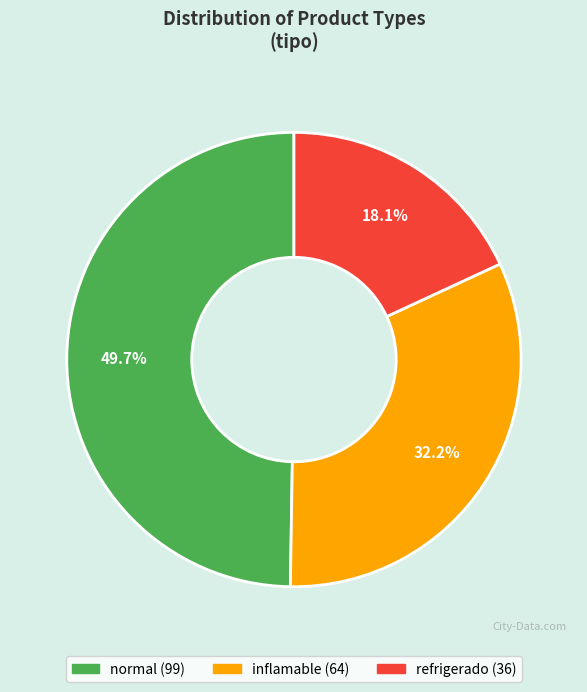

What percentage is the refrigerado slice, to the nearest percent?

18%